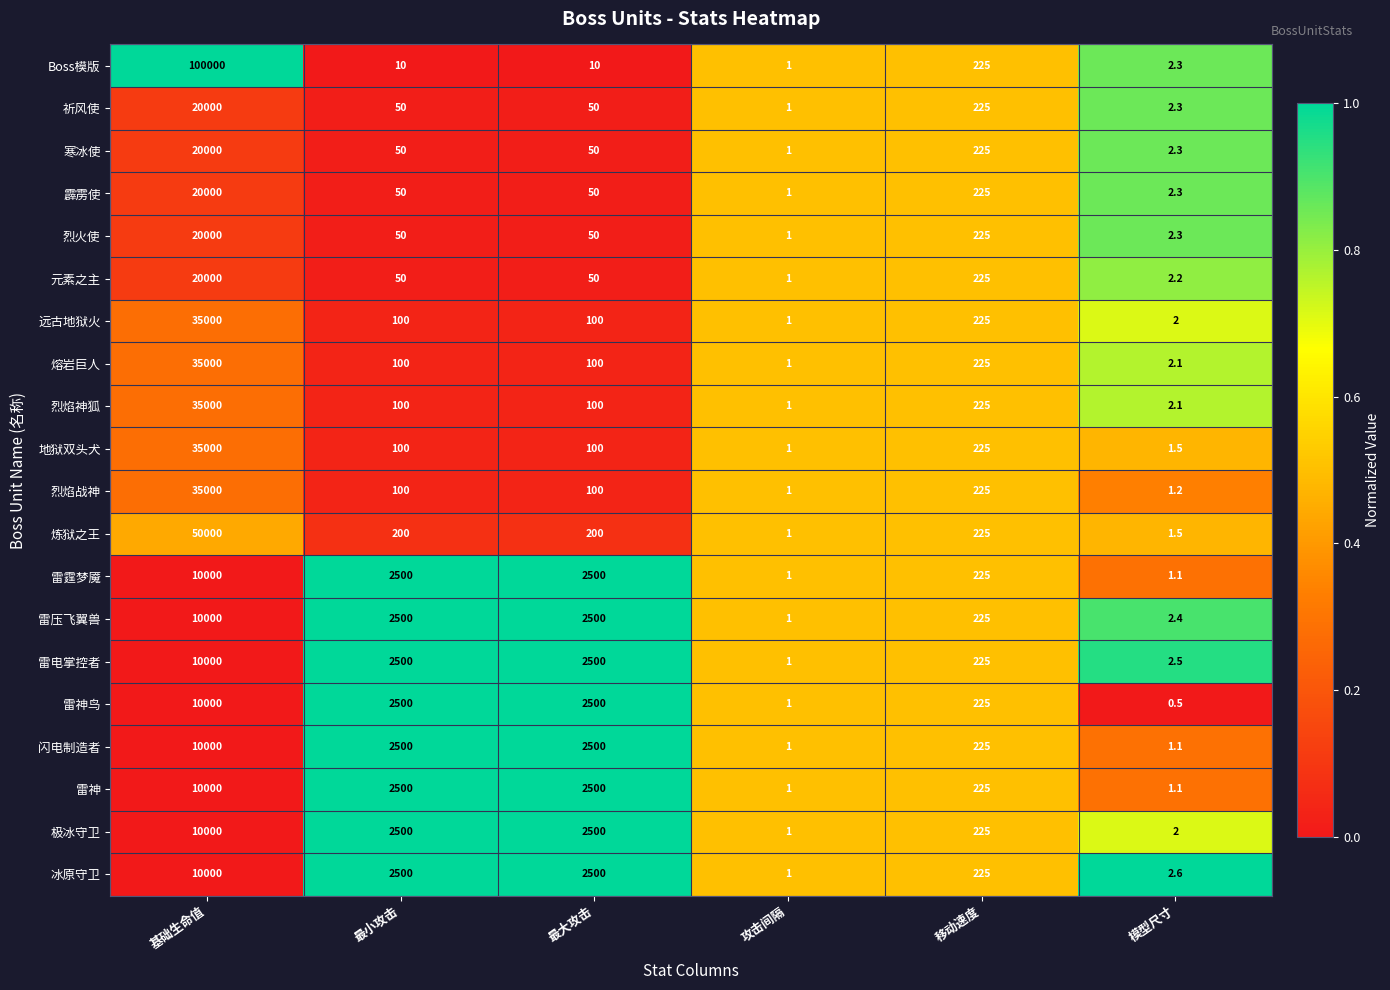

What is the maximum value shown in the chart?

100000.0